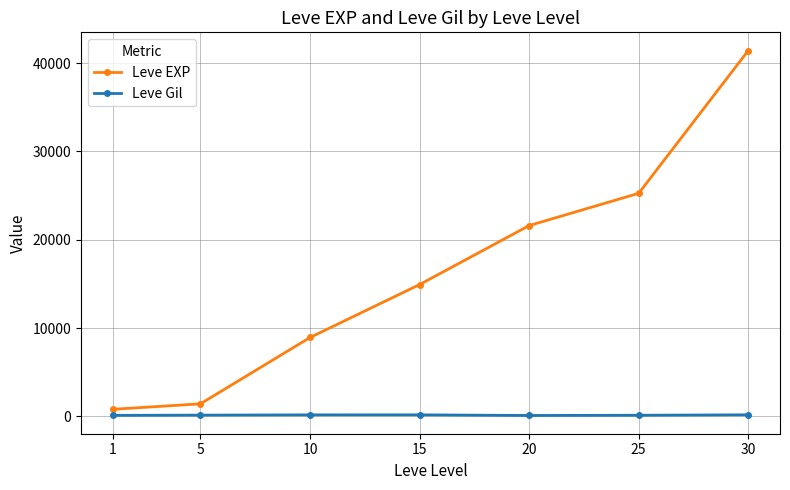

Does the chart display data point markers on the line(s)?

Yes